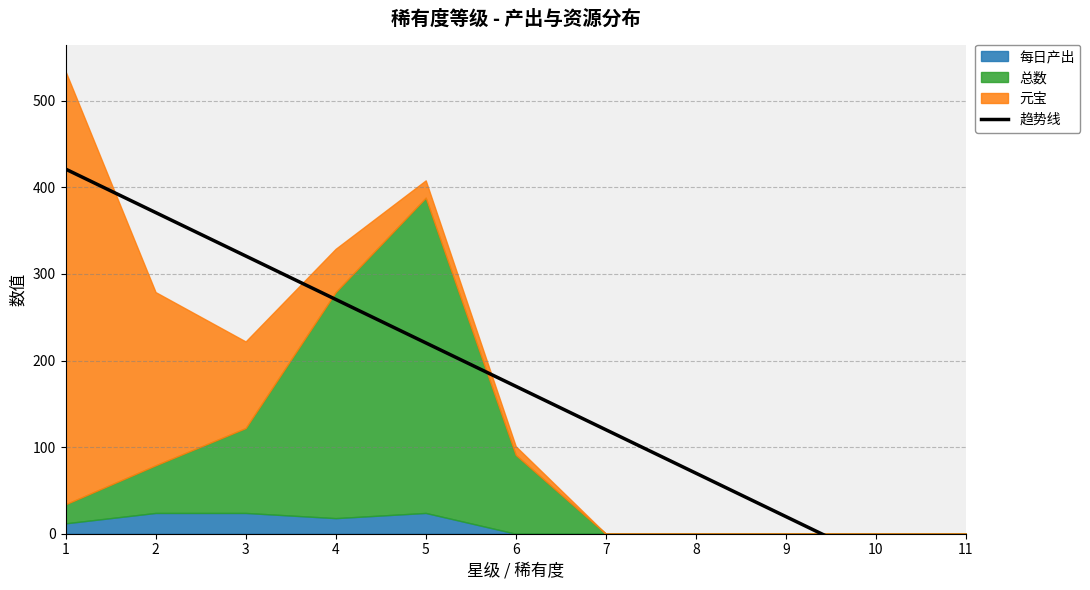

Is it true that the value at 1 is 421.1?

True